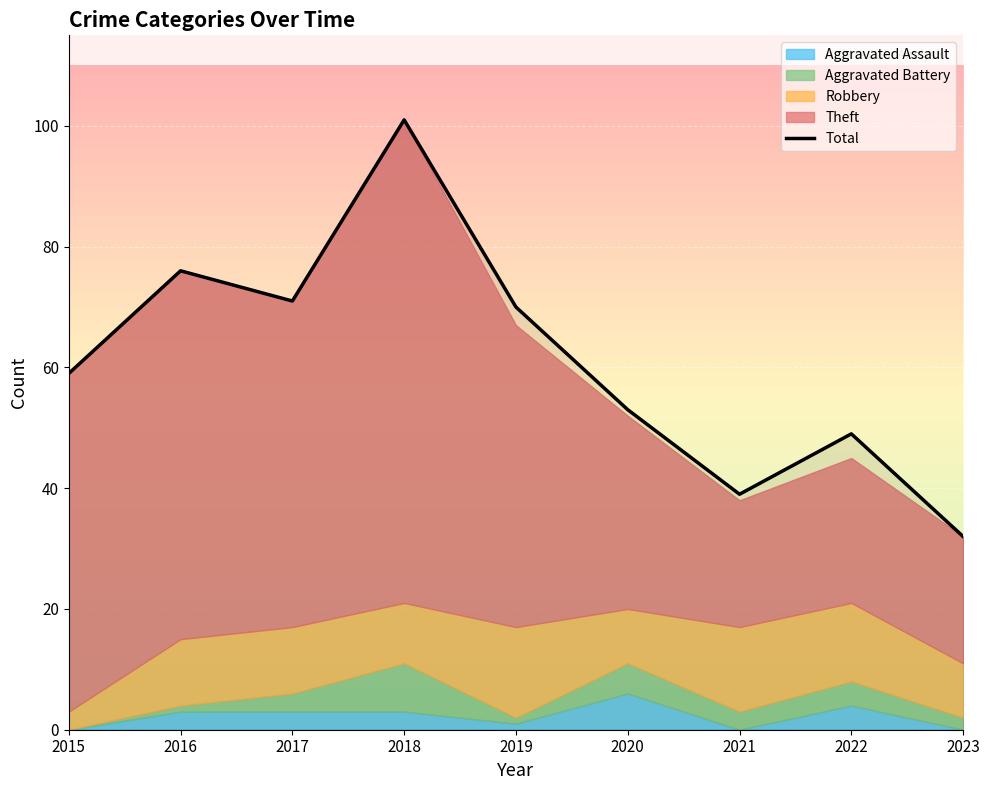

Reading left to right, list all the values displayed in this chart.

2015=59	2016=76	2017=71	2018=101	2019=70	2020=53	2021=39	2022=49	2023=32